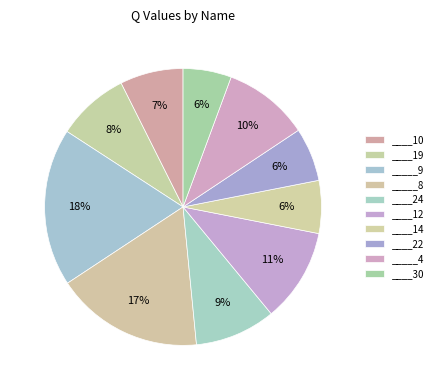

To the nearest percent, what is the average slice percentage?

10%